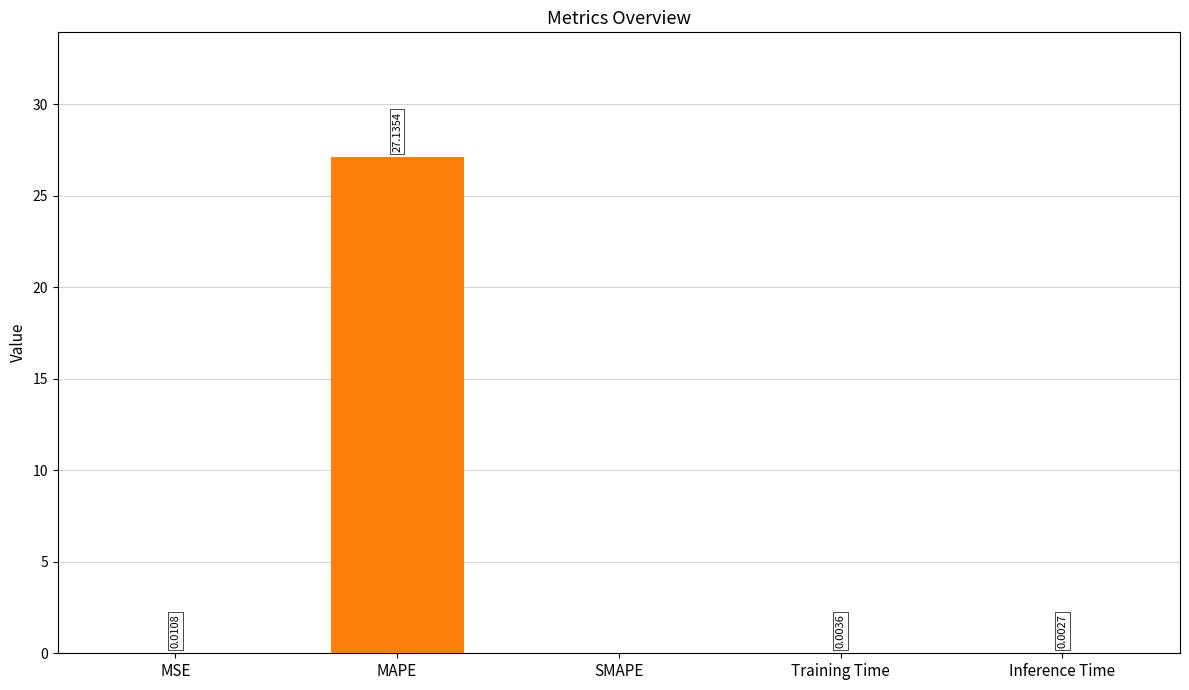

What is the sum of the values at Training Time and MAPE?

27.1